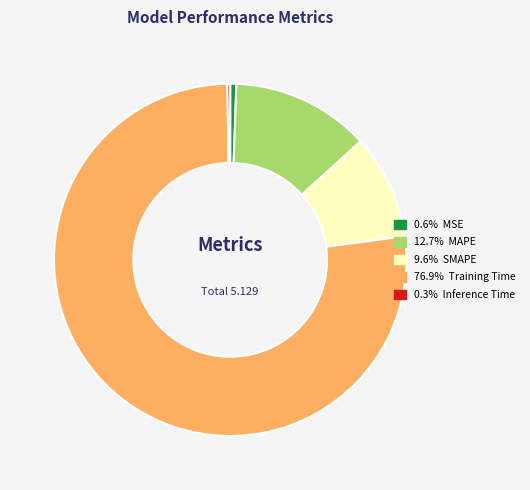

Is there any slice that represents more than half of the pie?

Yes